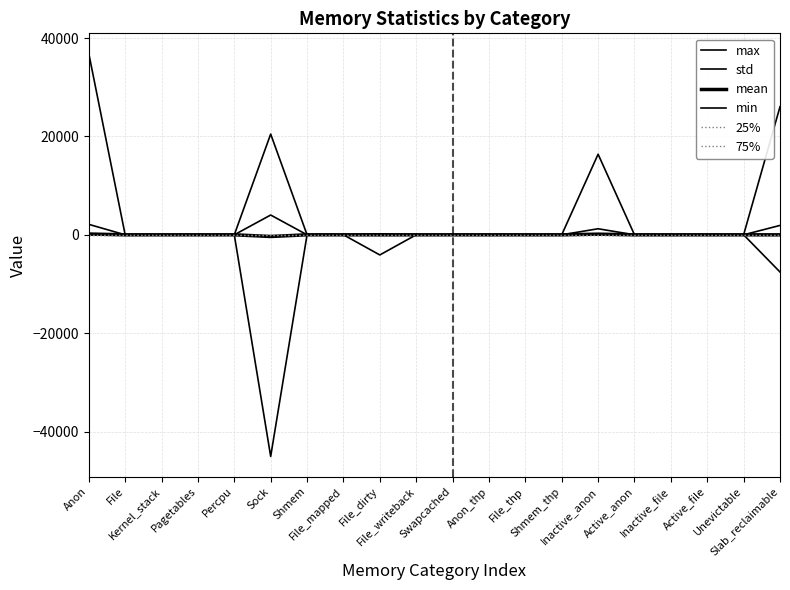

Is the value of min at File_thp greater than the value of max at File_mapped?

No